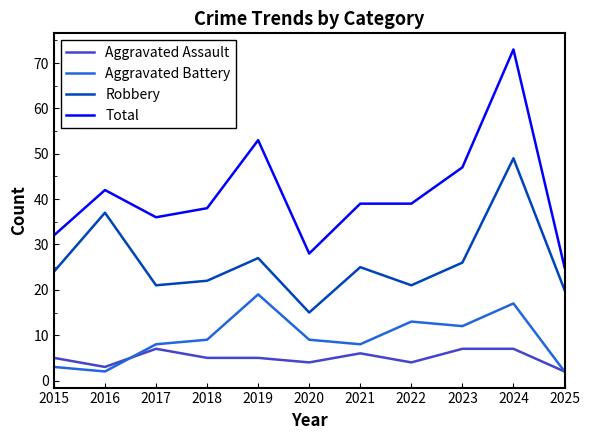

Does the chart display data point markers on the line(s)?

No